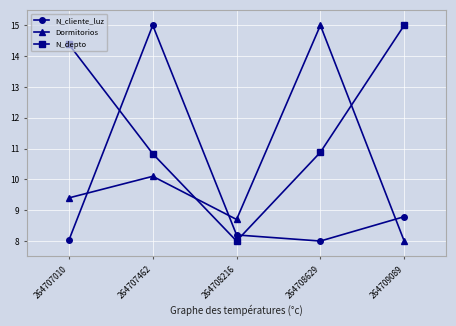

What is the smallest value displayed?

8.0